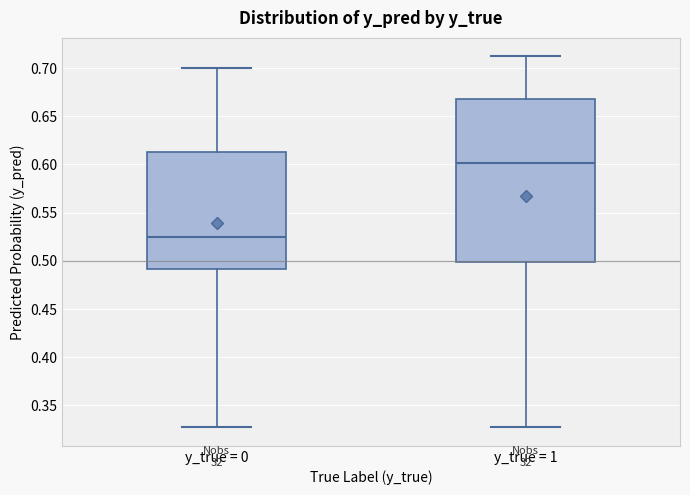

Which box has the highest median line?

y_true = 1